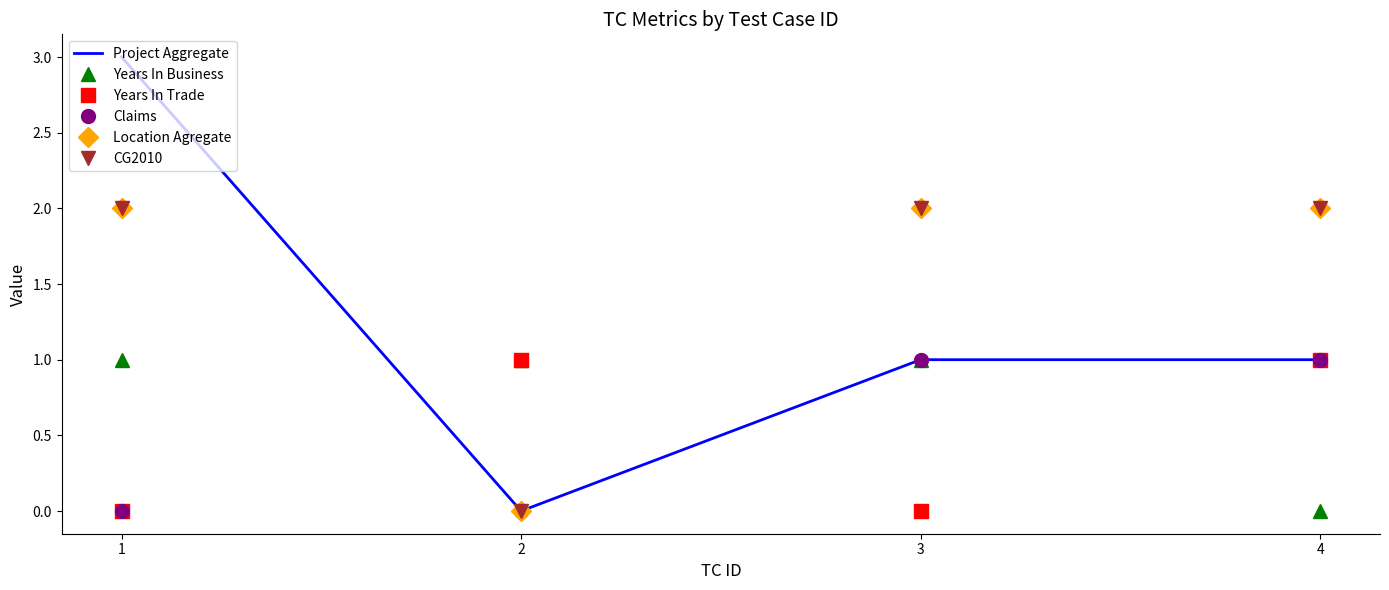

Which series has the largest range (max minus min)?

Project Aggregate